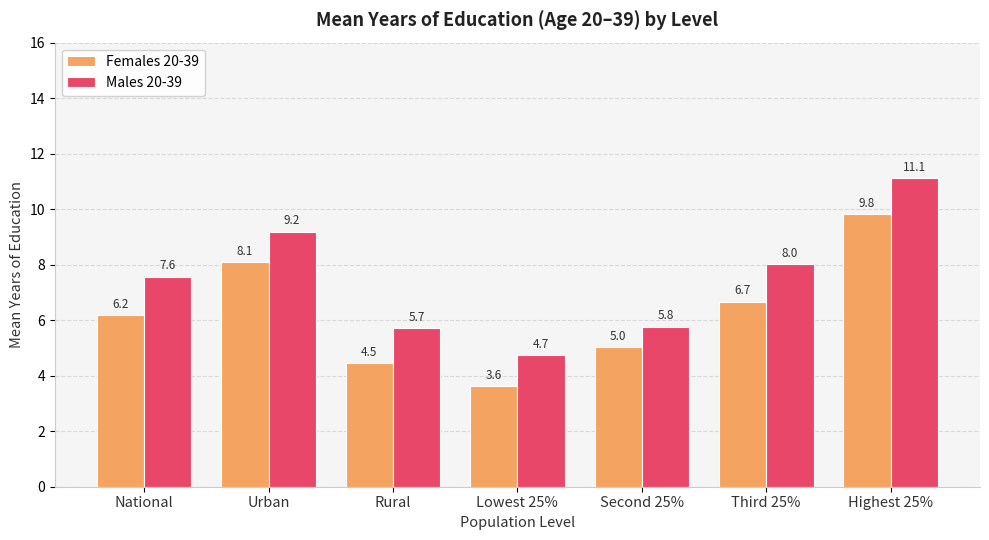

List the series in order of their overall mean, highest first.

Males 20-39, Females 20-39